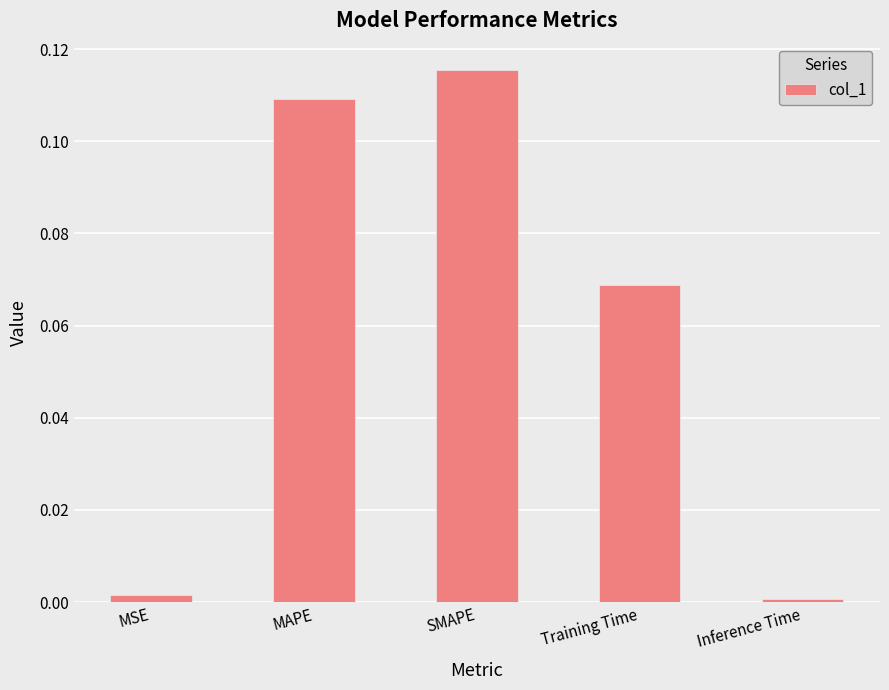

Between MAPE and MSE, which is larger?

MAPE